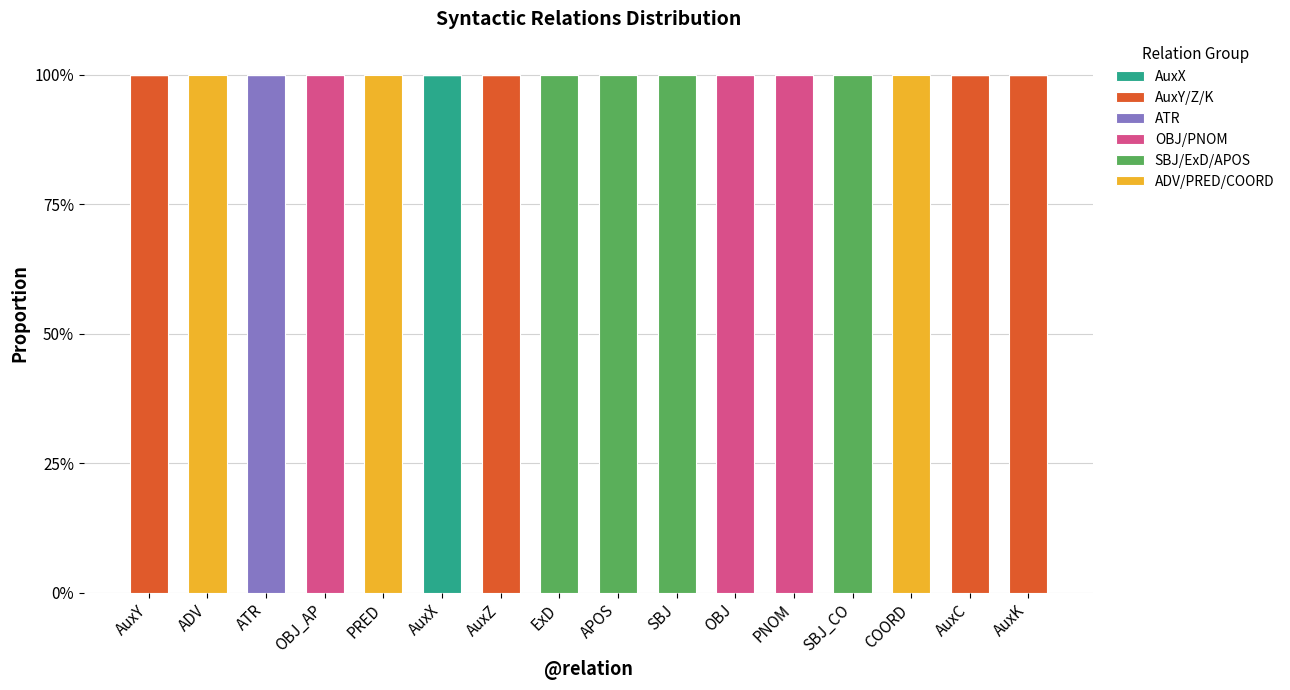

What are all the series names shown in the legend?

AuxX, AuxY/Z/K, ATR, OBJ/PNOM, SBJ/ExD/APOS, ADV/PRED/COORD